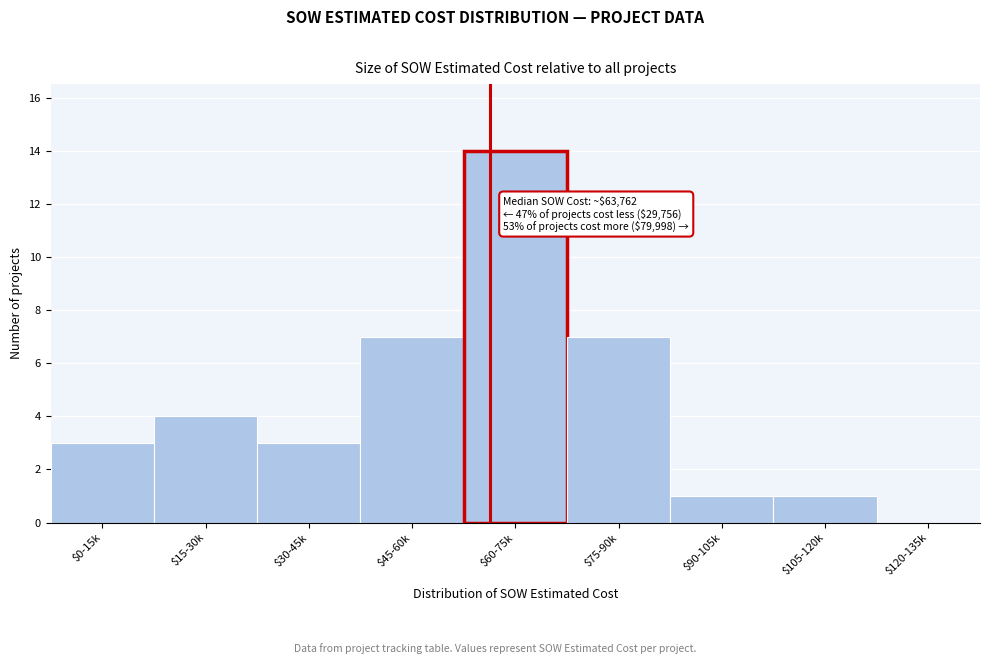

The value at $105-120k is 0. True or false?

False